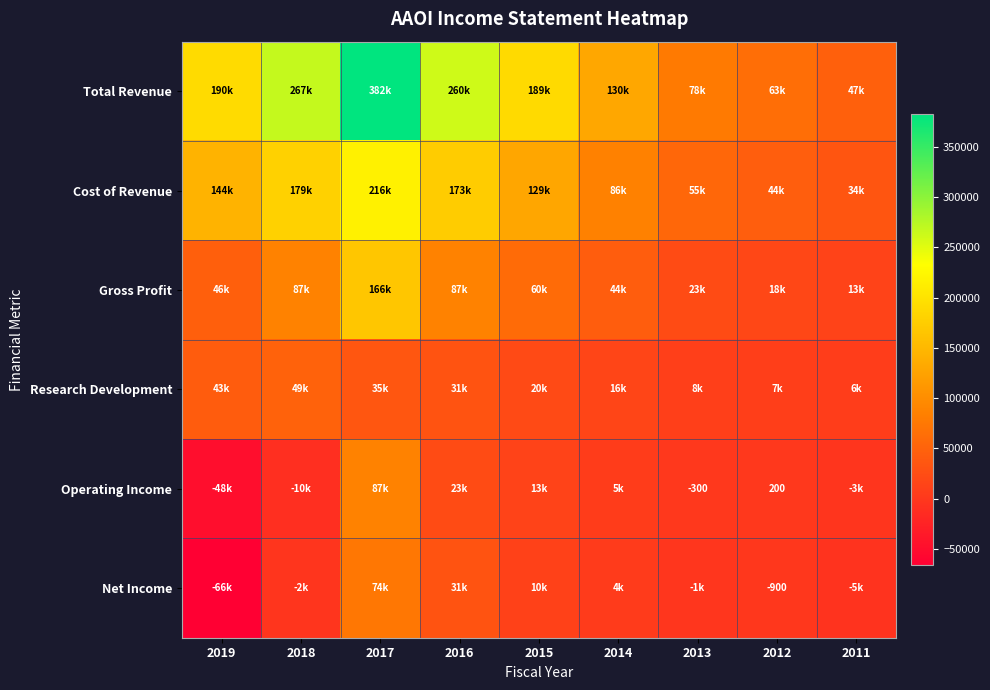

True or false: Net Income has a value of -366 at 2012.

False